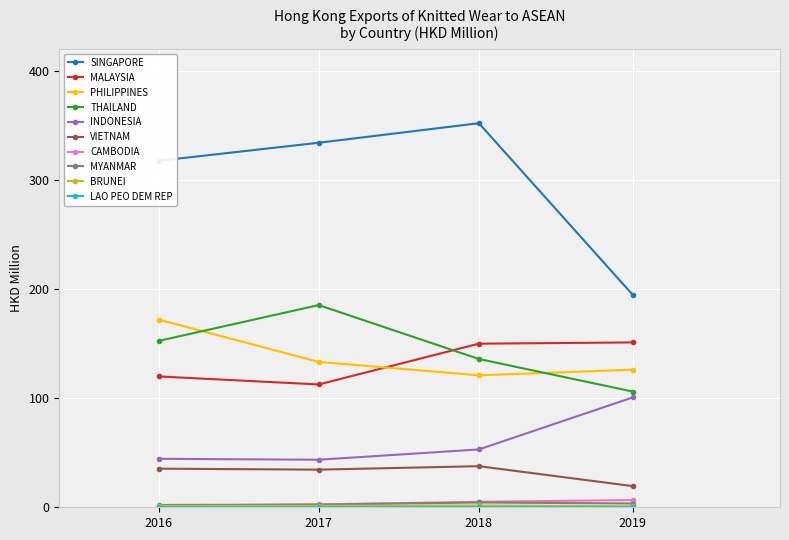

How many series are shown in this chart?

10